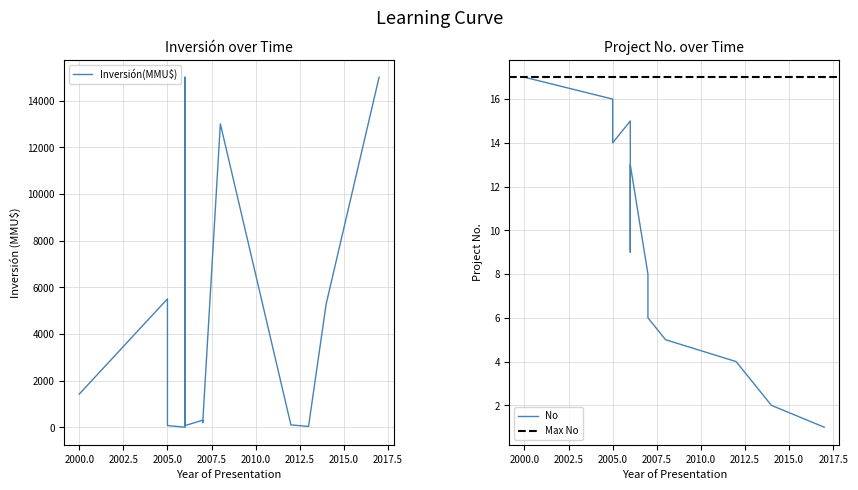

At which label is Inversión(MMU$) closest to 7500?

2005